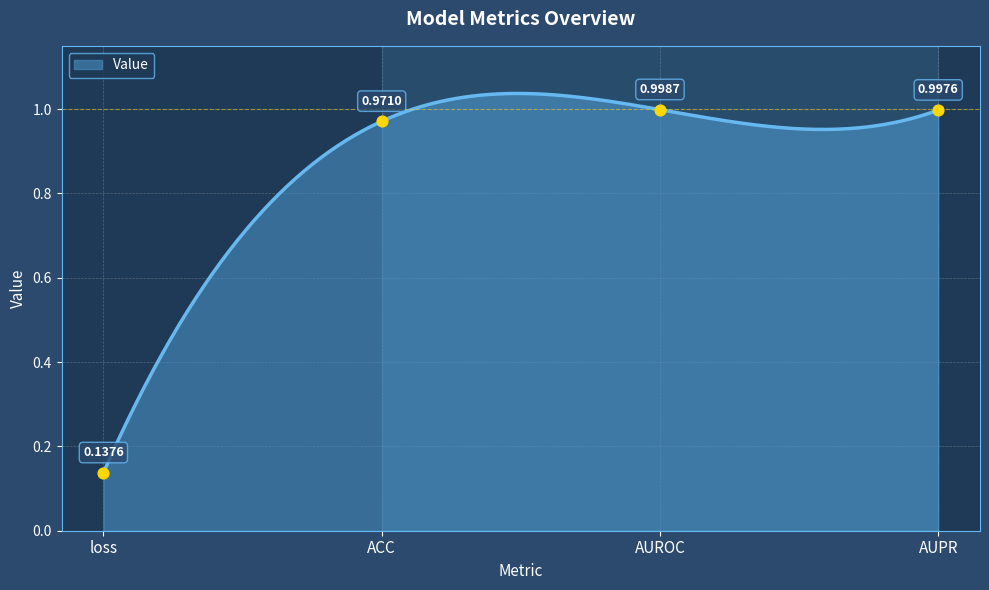

What is the change in value from loss to AUPR?

+0.9